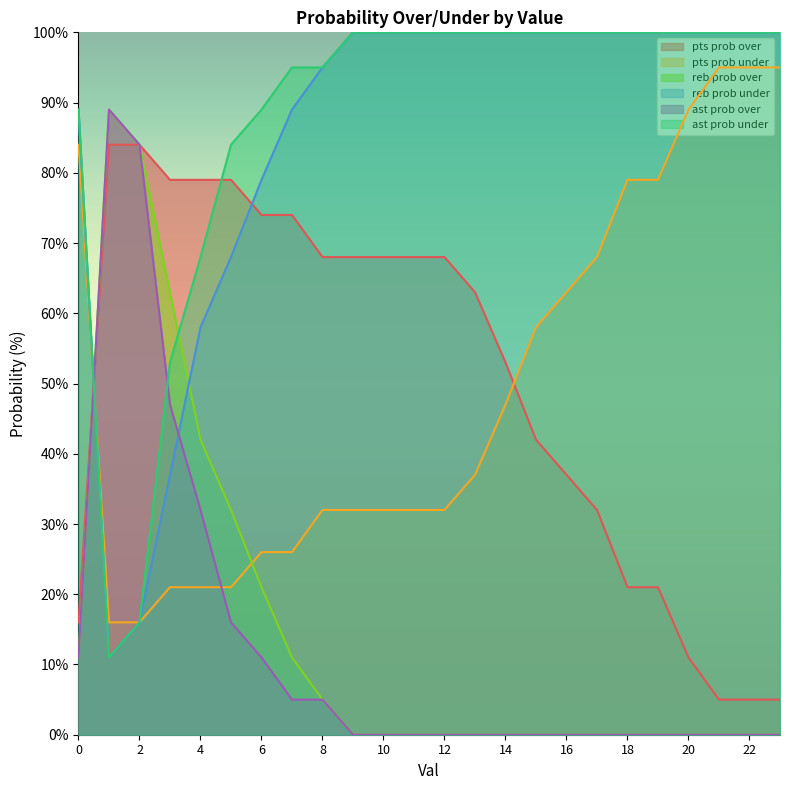

Where is pts prob under nearest to the value 55?

15